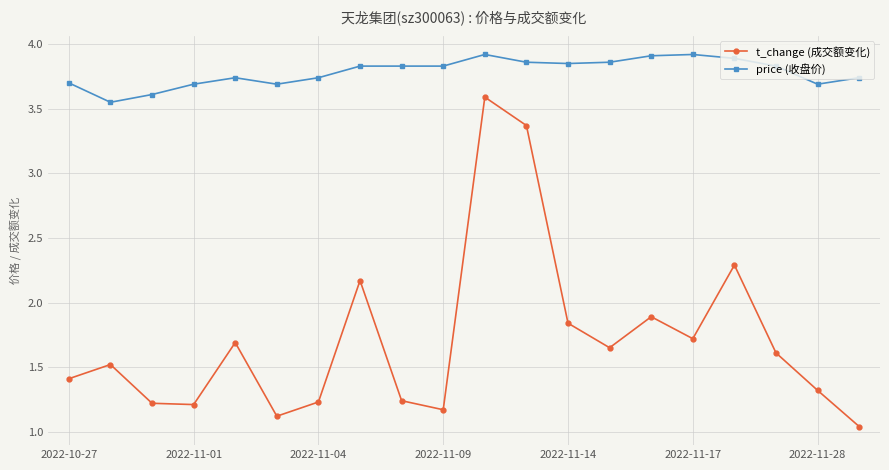

What is the highest value of the t_change (成交额变化) series?

3.6